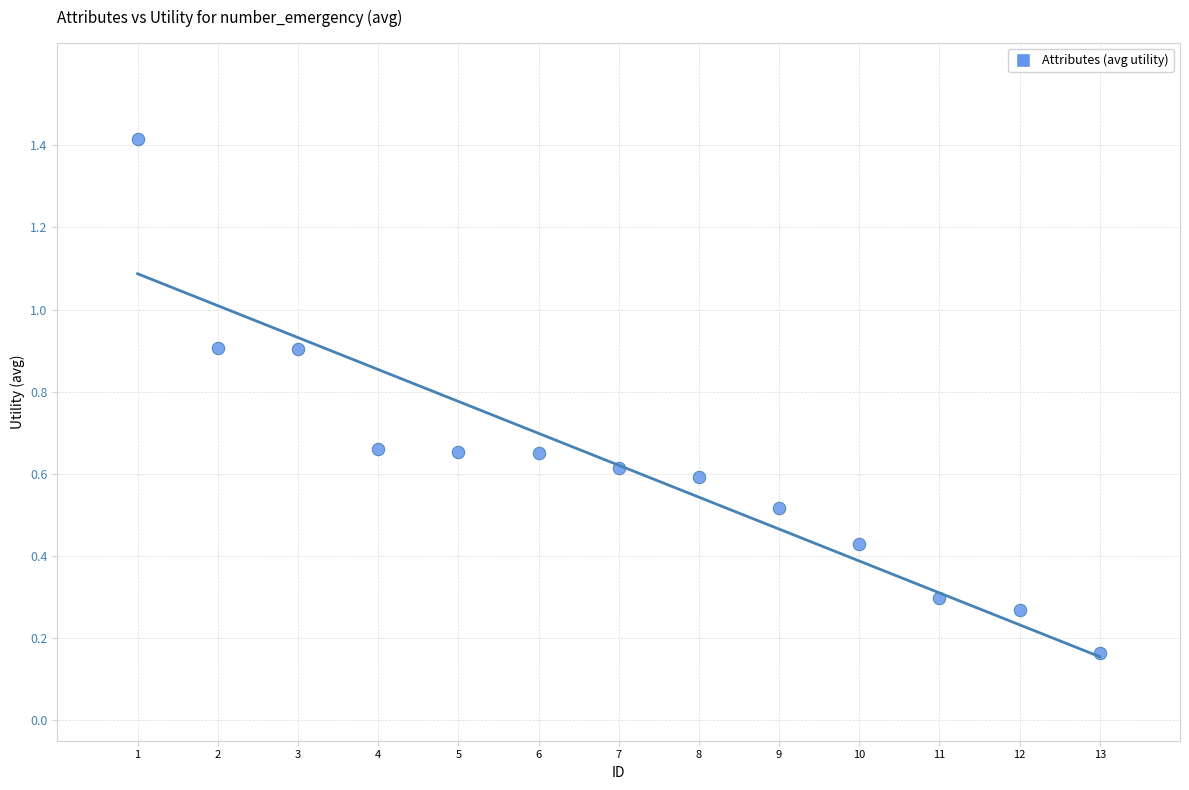

What is the range of X values (max minus min)?

12.0